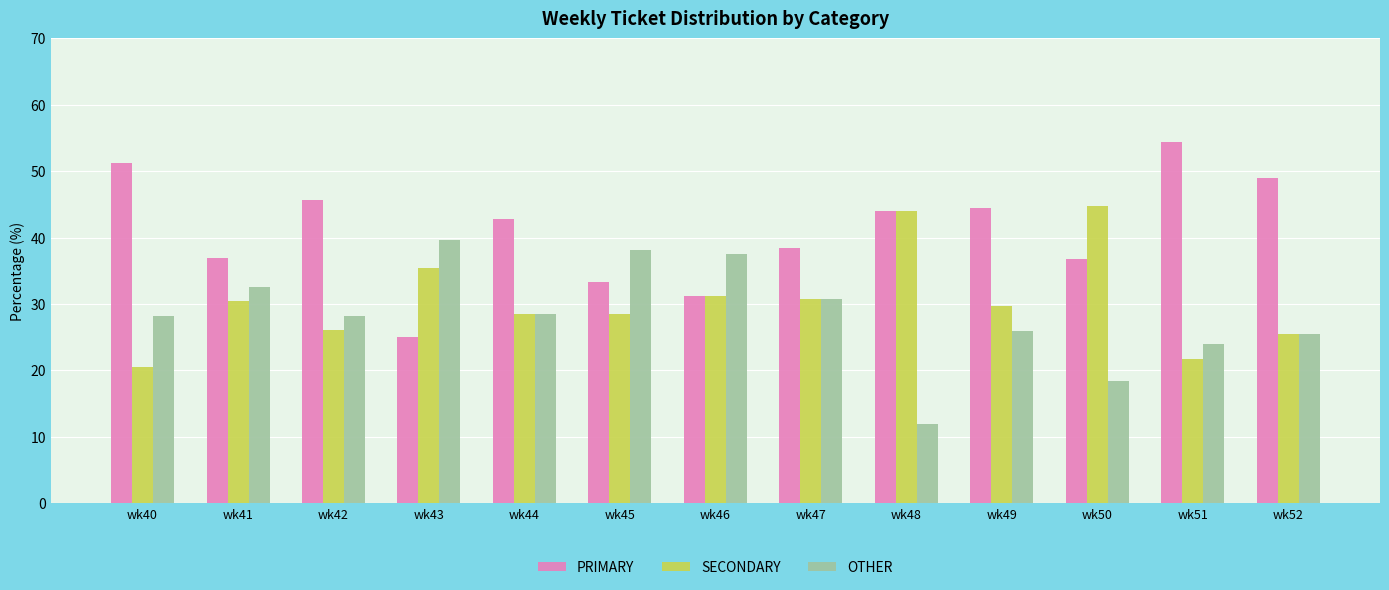

Which series has the largest total across all categories?

PRIMARY